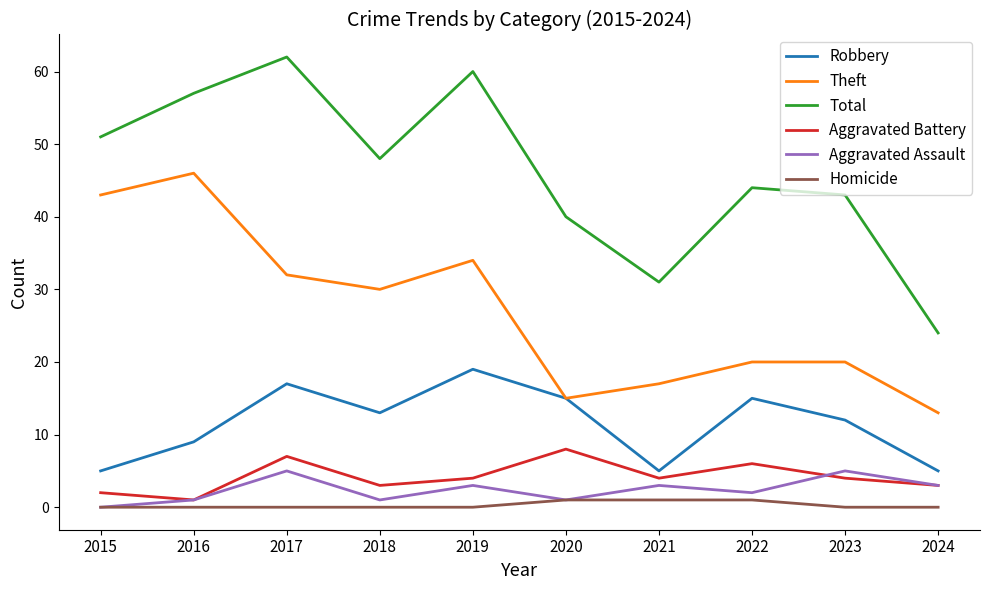

What is the average value of the Total series?

46